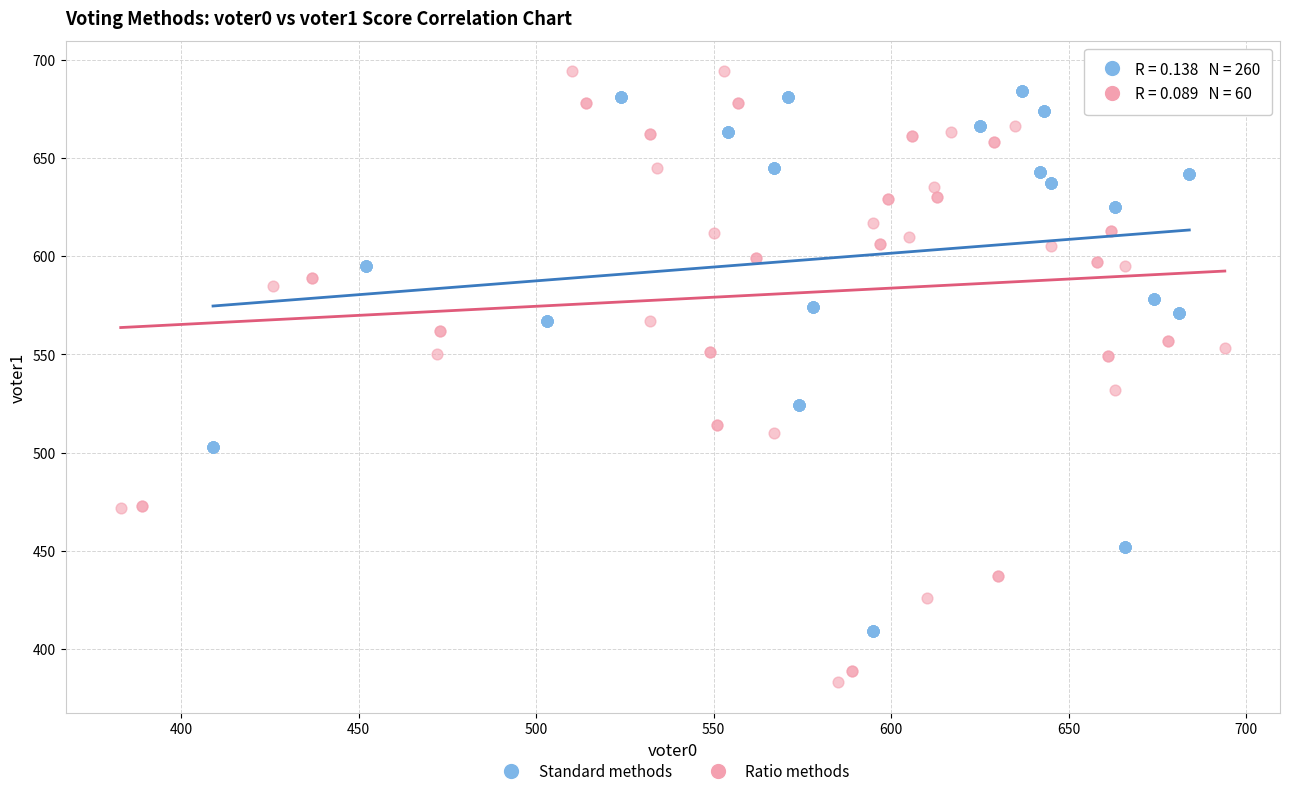

Which series contains the highest Y value?

Ratio methods